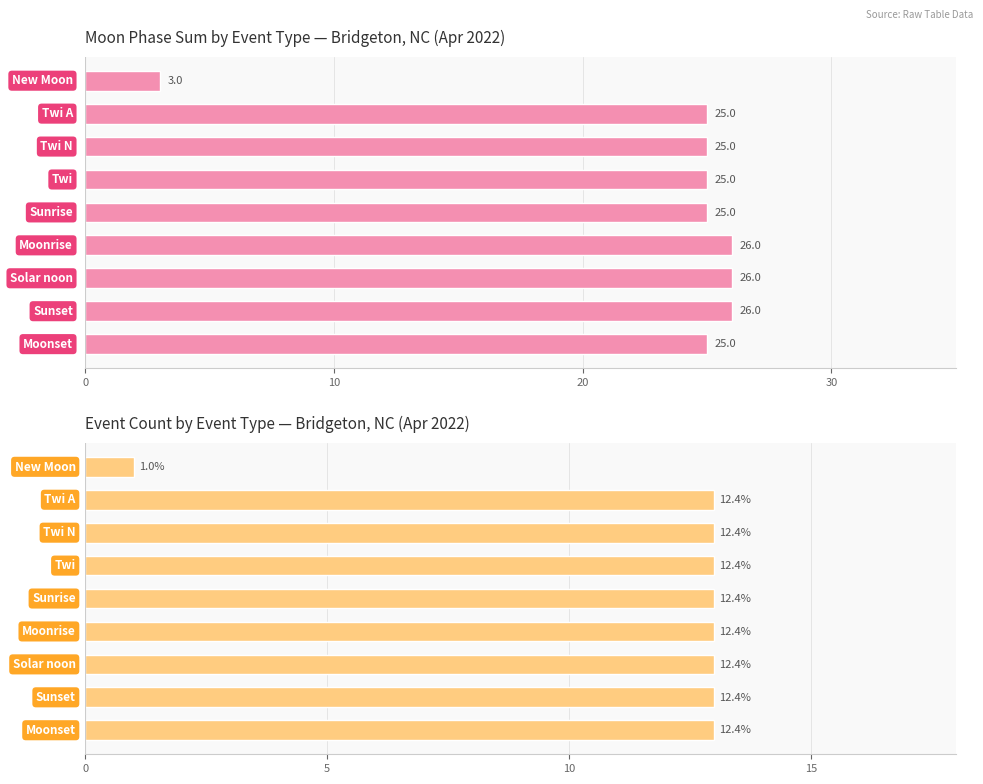

Which series has the widest spread of values?

Moon Phase Sum